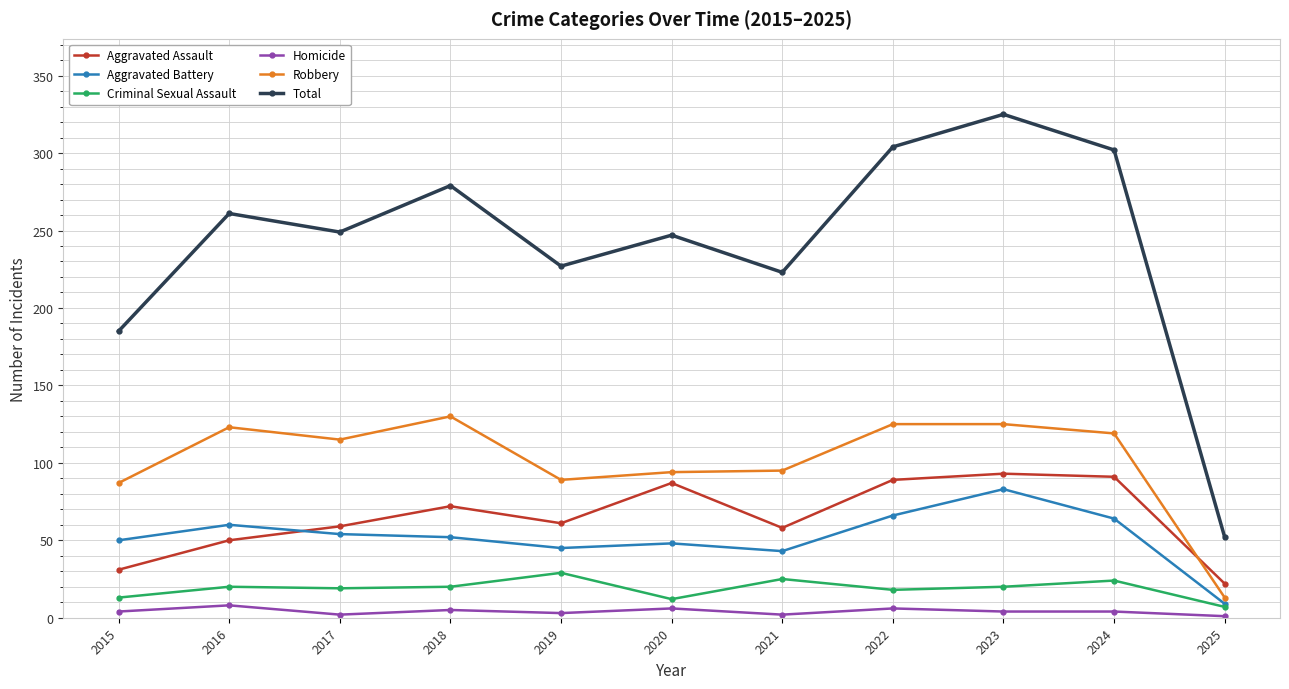

What value does the Criminal Sexual Assault series have at 2016?

20